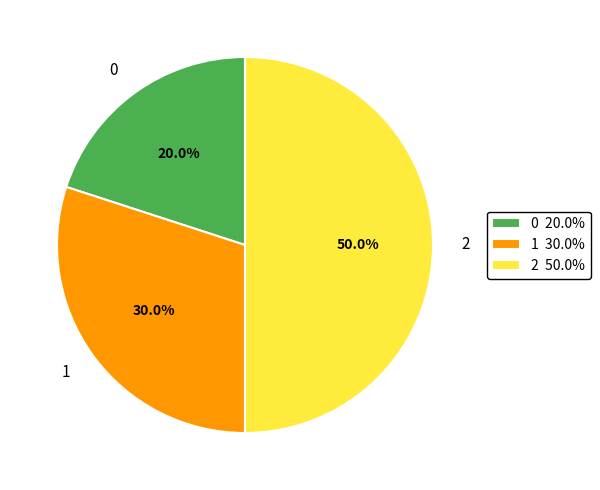

What percentage is the 1 slice, to the nearest percent?

30%